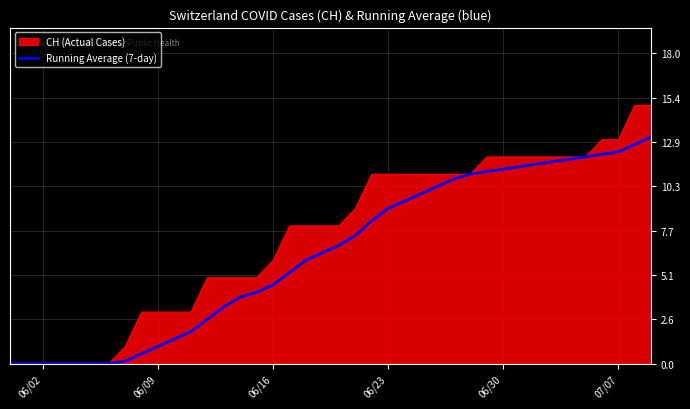

Which series has the largest range (max minus min)?

CH (Actual Cases)